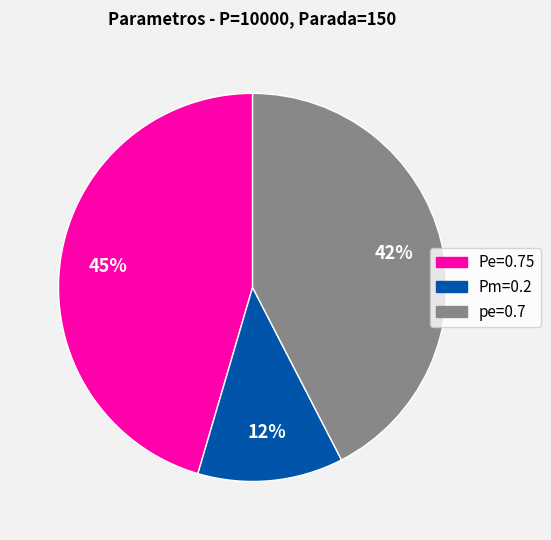

True or false: Pe=0.75 accounts for 45% of the total.

True